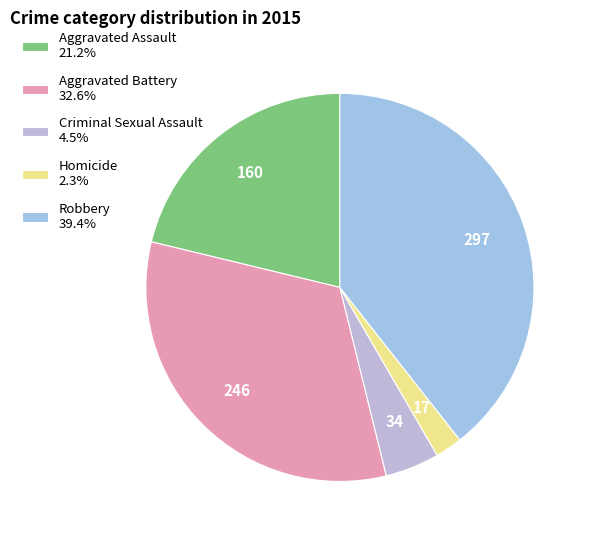

What percentage is NOT represented by Robbery?

60.6%